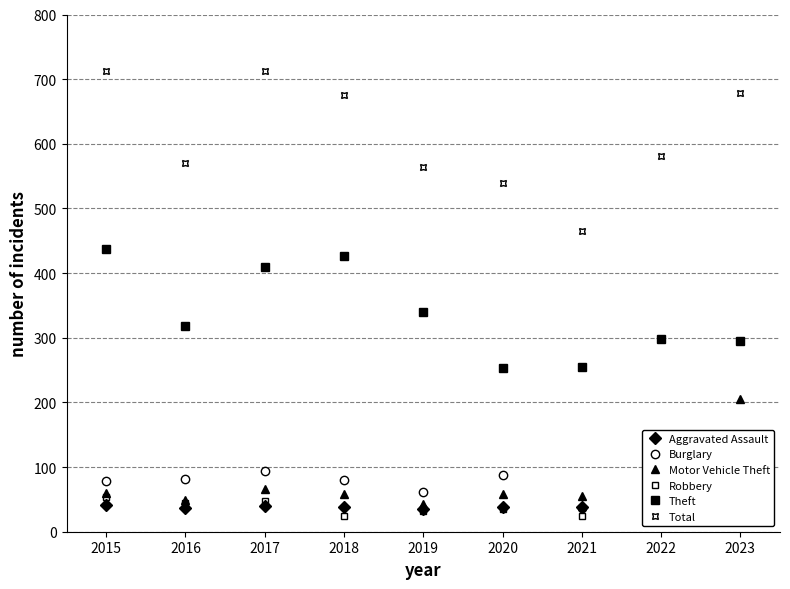

Reading left to right, extract all data points from this chart.

Aggravated Assault: 41	37	40	39	35	39	39	39	50
Burglary: 78	82	94	80	61	88	37	48	36
Motor Vehicle Theft: 60	49	66	58	43	59	56	119	206
Robbery: 53	44	48	24	32	35	24	34	37
Theft: 437	318	410	426	340	254	255	298	295
Total: 712	571	713	676	564	539	465	581	678